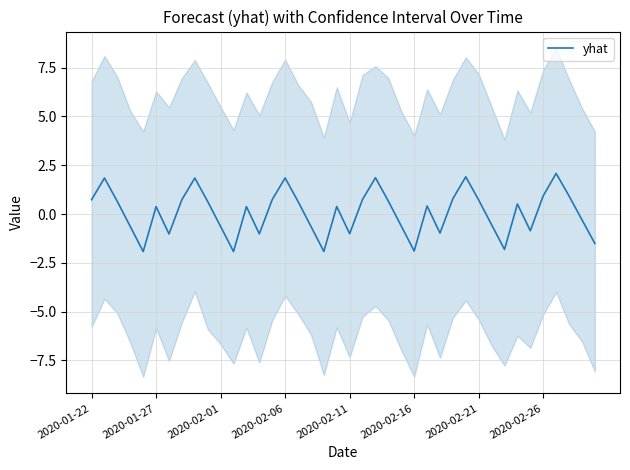

Where does the yhat series first go above 0?

2020-01-22